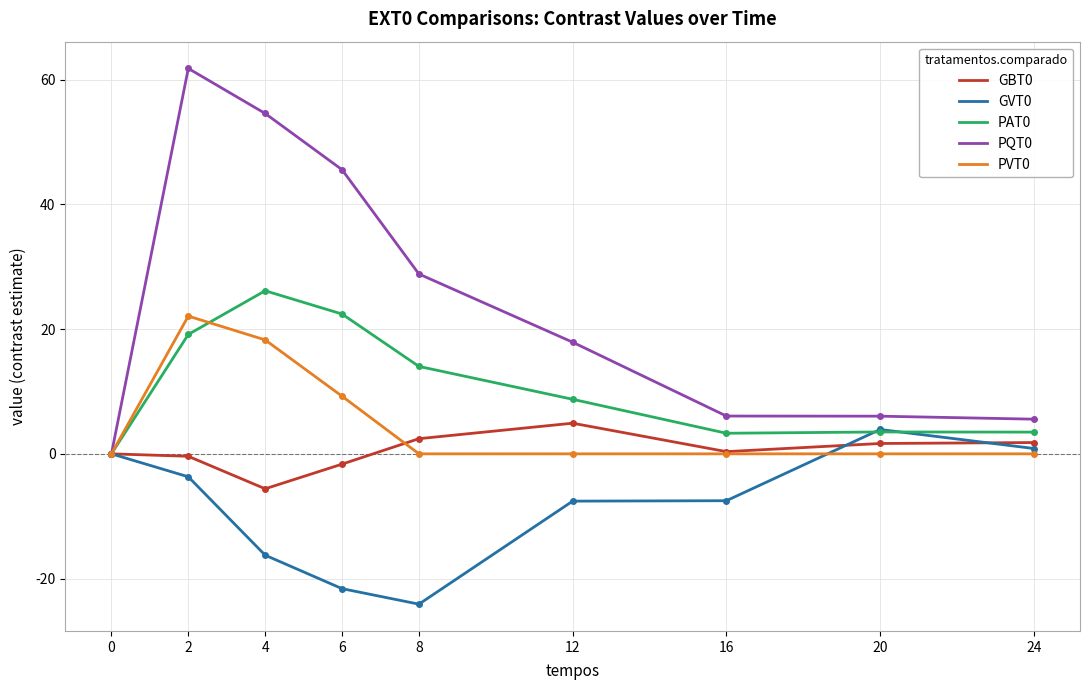

Is it true that PQT0 equals 29.2 at 4?

False